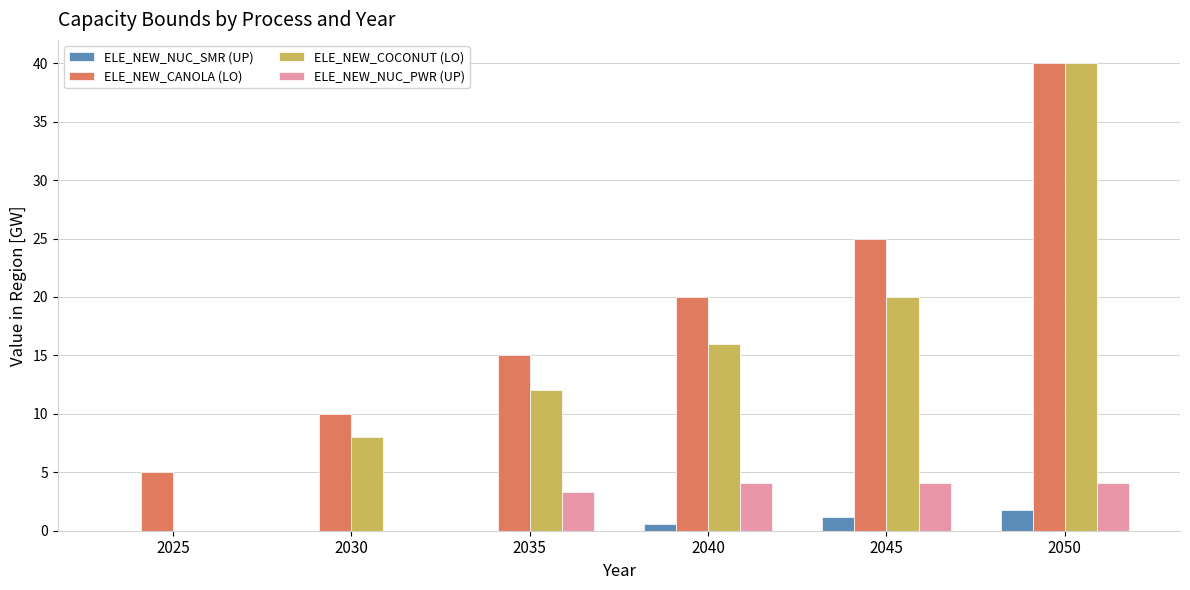

How many positive values does the ELE_NEW_COCONUT (LO) series have?

5